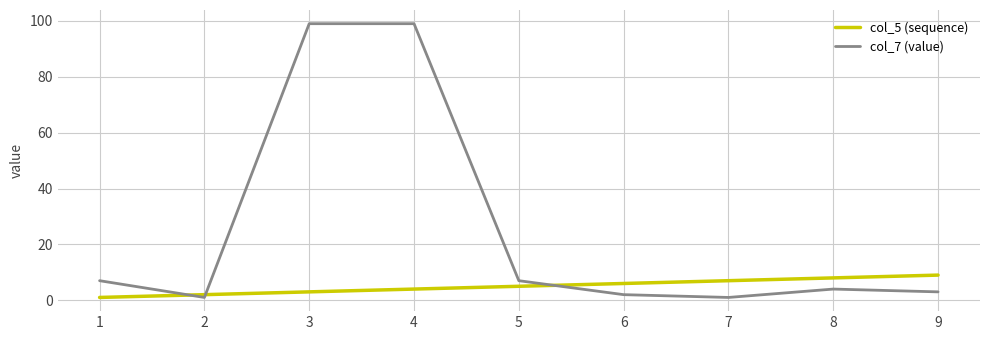

Reading left to right, extract all data points from this chart.

col_5 (sequence): 1	2	3	4	5	6	7	8	9
col_7 (value): 7	1	99	99	7	2	1	4	3